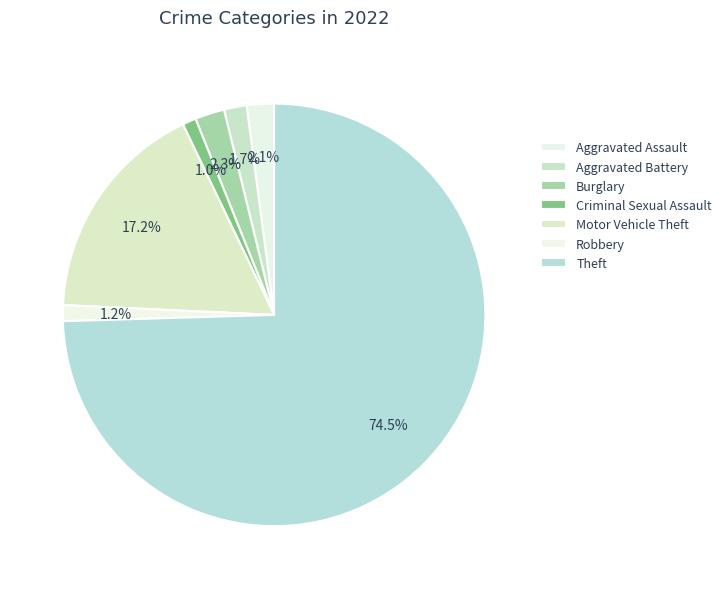

To the nearest percent, what is the difference between the largest and smallest slice percentages?

73%